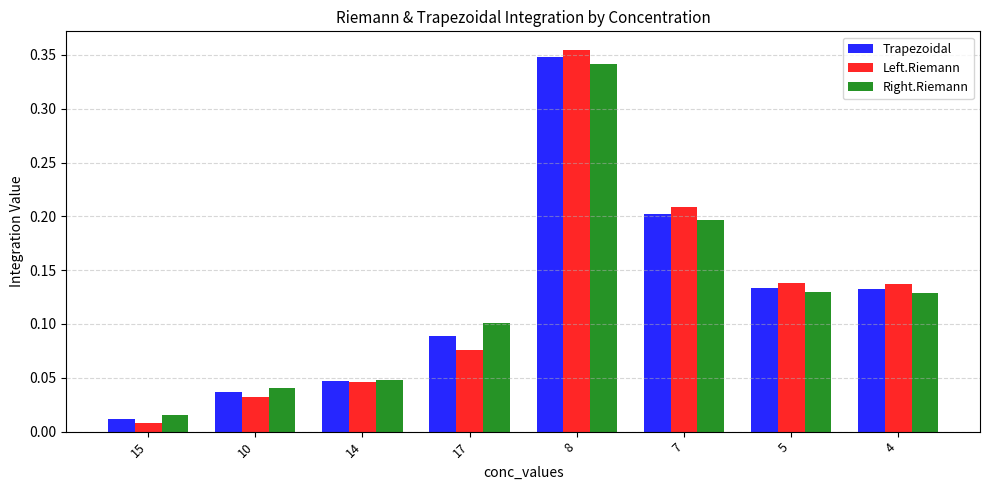

Is the value of Left.Riemann at 17 greater than the value of Right.Riemann at 15?

Yes